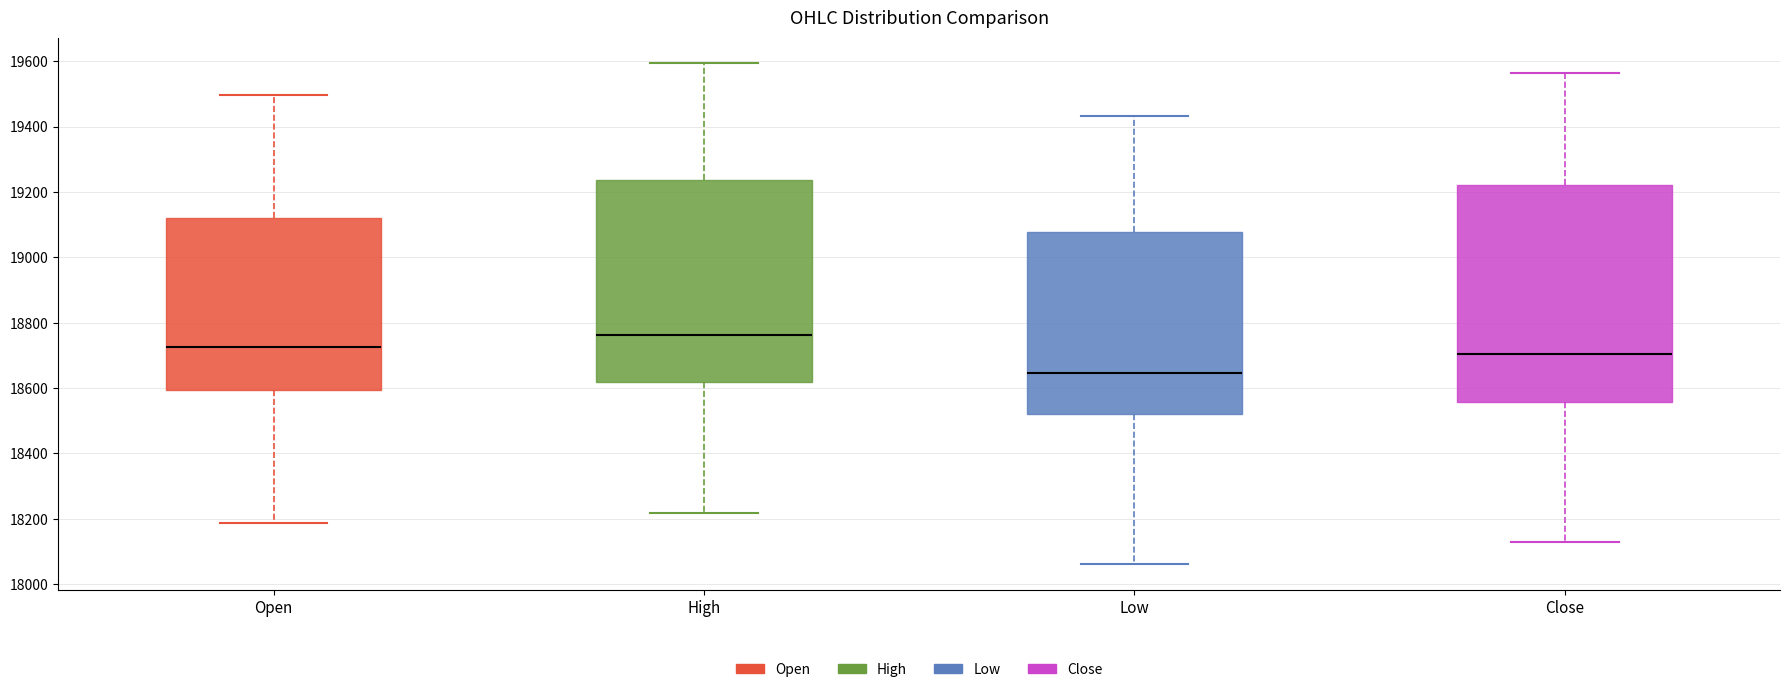

Comparing the boxes themselves (not the whiskers), which one is the tallest?

Close